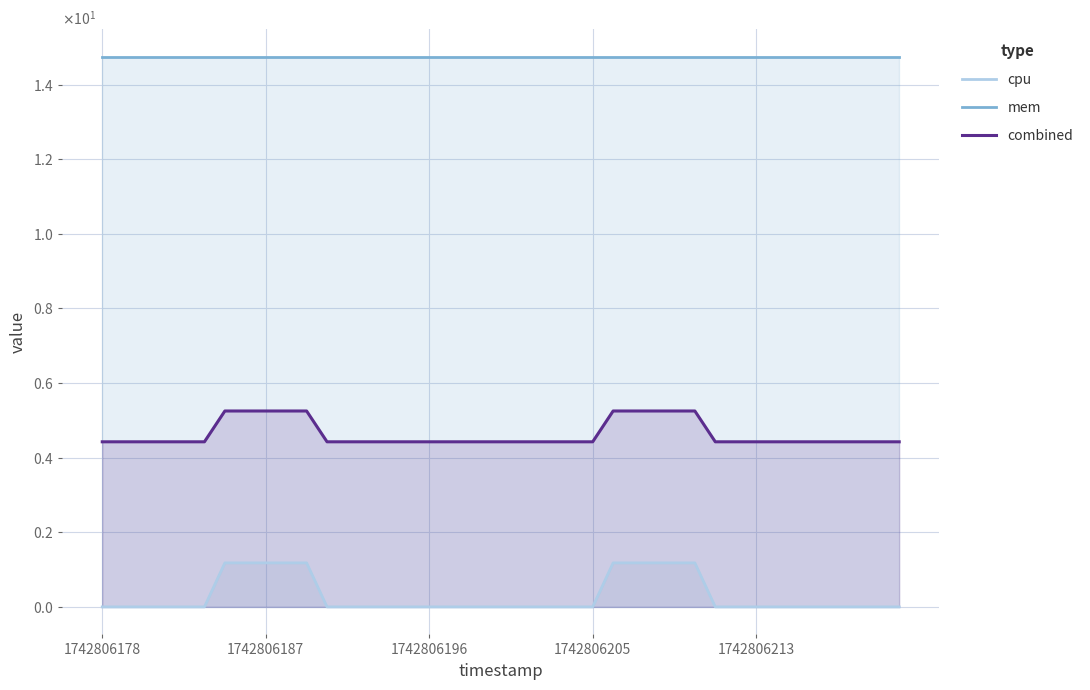

Which series has the widest spread of values?

cpu